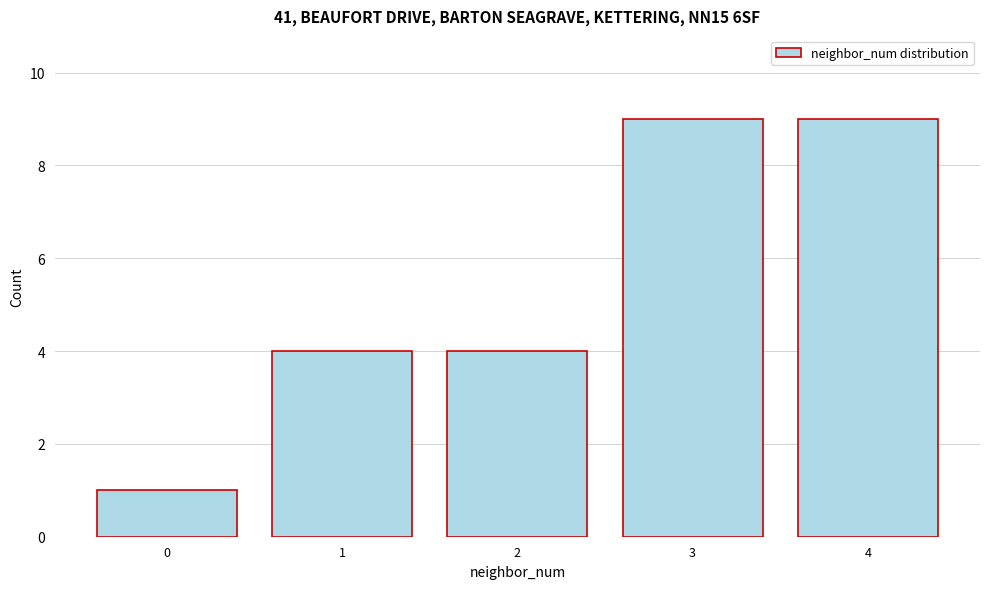

Reading left to right, what are all the values shown in this chart?

0=1	1=4	2=4	3=9	4=9